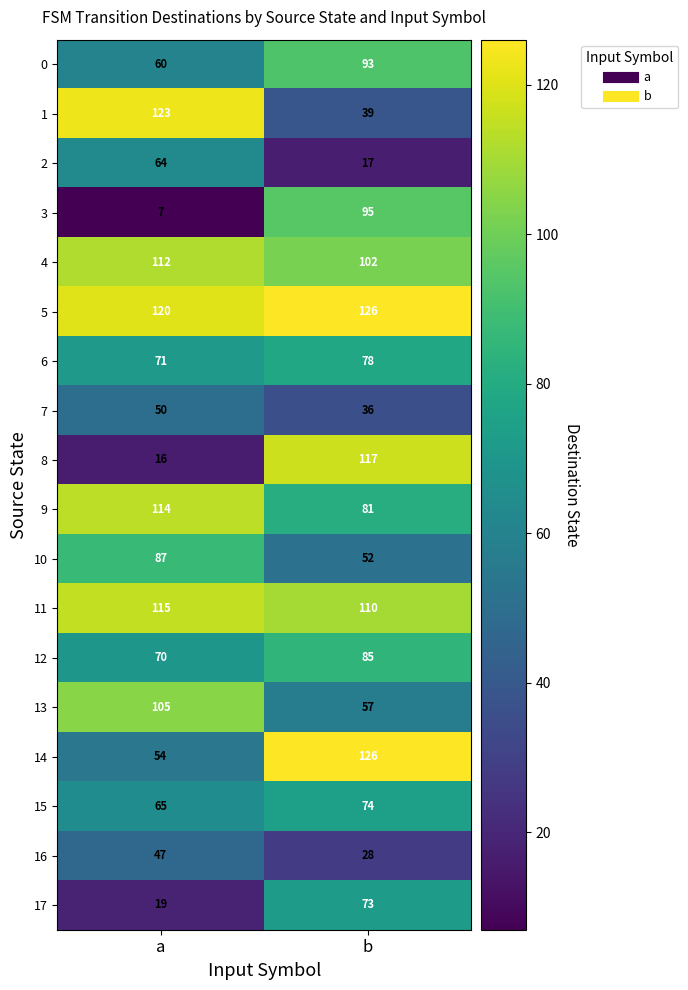

What is the spread (max minus min) of values at b?

109